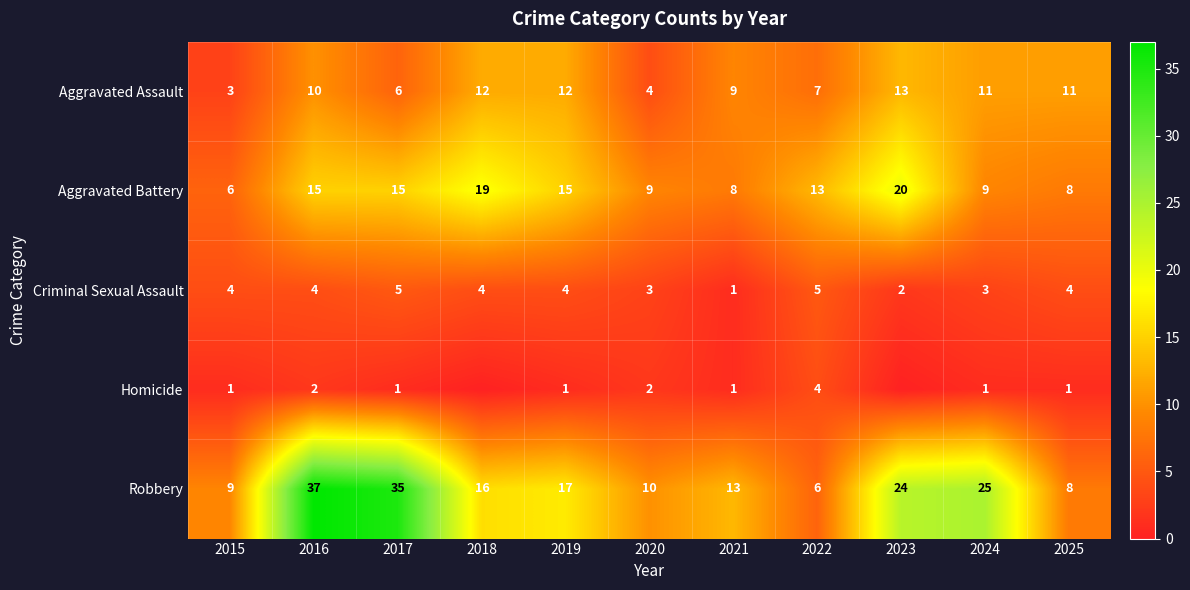

Between 2015 and 2016, which is larger?

2016